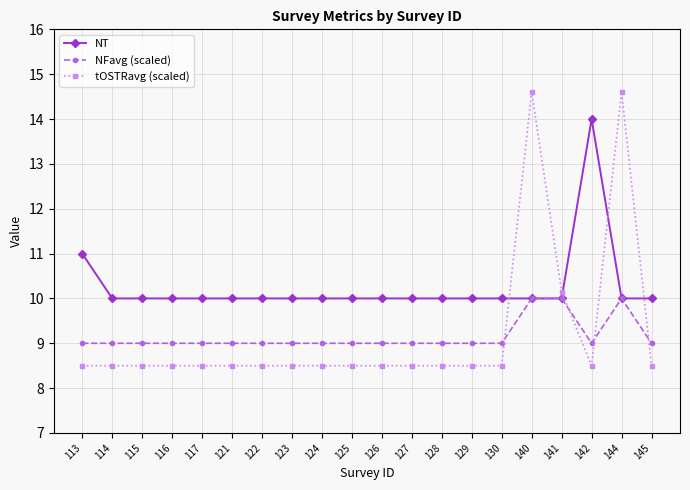

Reading right to left, transcribe all the data shown in this chart.

NT: 10.0	10.0	14.0	10.0	10.0	10.0	10.0	10.0	10.0	10.0	10.0	10.0	10.0	10.0	10.0	10.0	10.0	10.0	10.0	11.0
NFavg (scaled): 9.0	10.0	9.0	10.0	10.0	9.0	9.0	9.0	9.0	9.0	9.0	9.0	9.0	9.0	9.0	9.0	9.0	9.0	9.0	9.0
tOSTRavg (scaled): 8.5	14.6	8.5	10.2	14.6	8.5	8.5	8.5	8.5	8.5	8.5	8.5	8.5	8.5	8.5	8.5	8.5	8.5	8.5	8.5